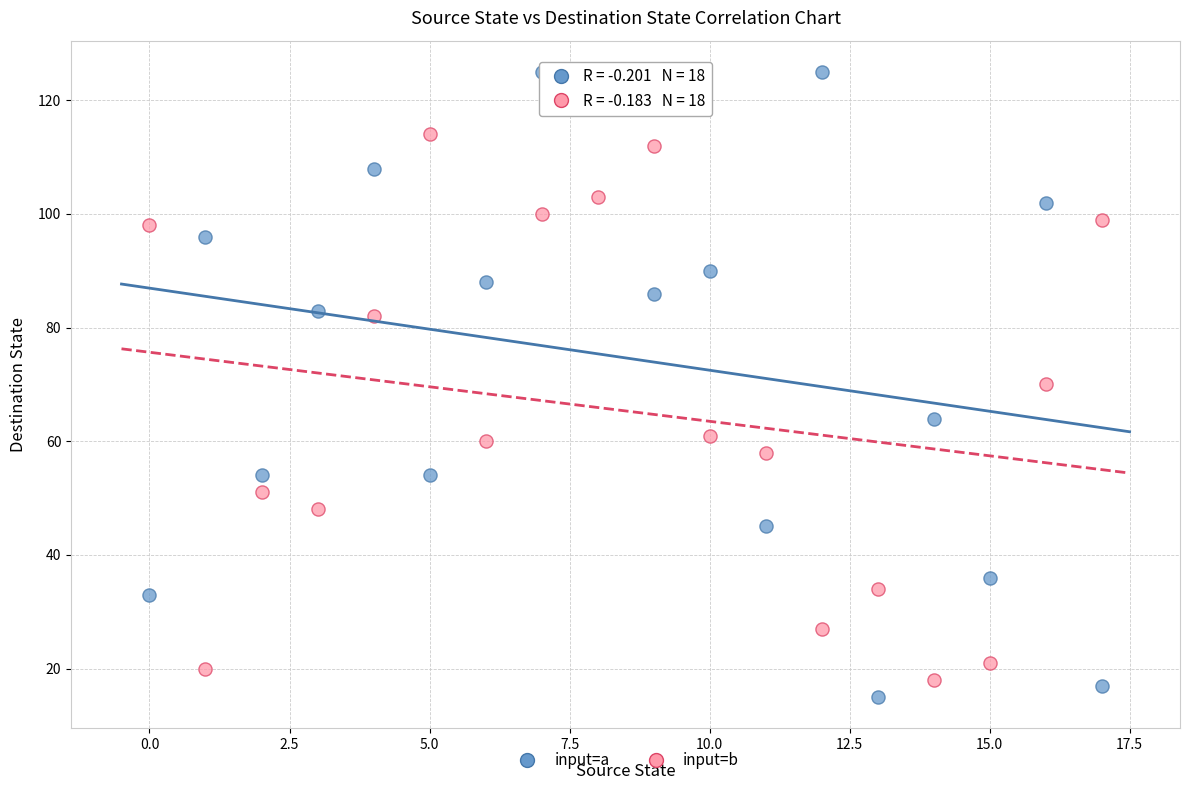

Which series reaches the maximum Y coordinate?

input=a